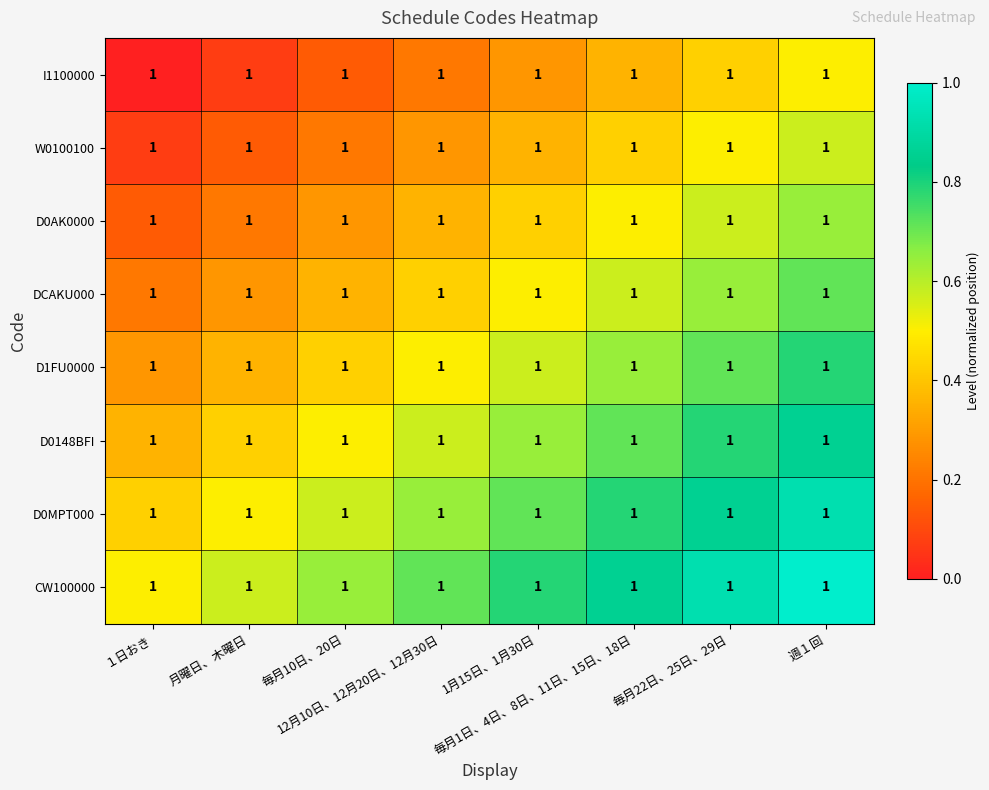

What is the greatest value displayed?

1.0